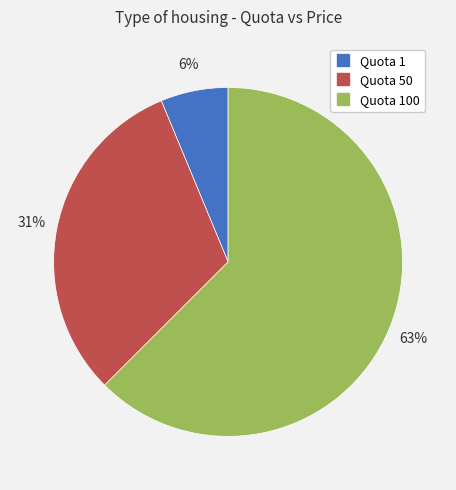

To the nearest percent, what is the average slice percentage?

33%